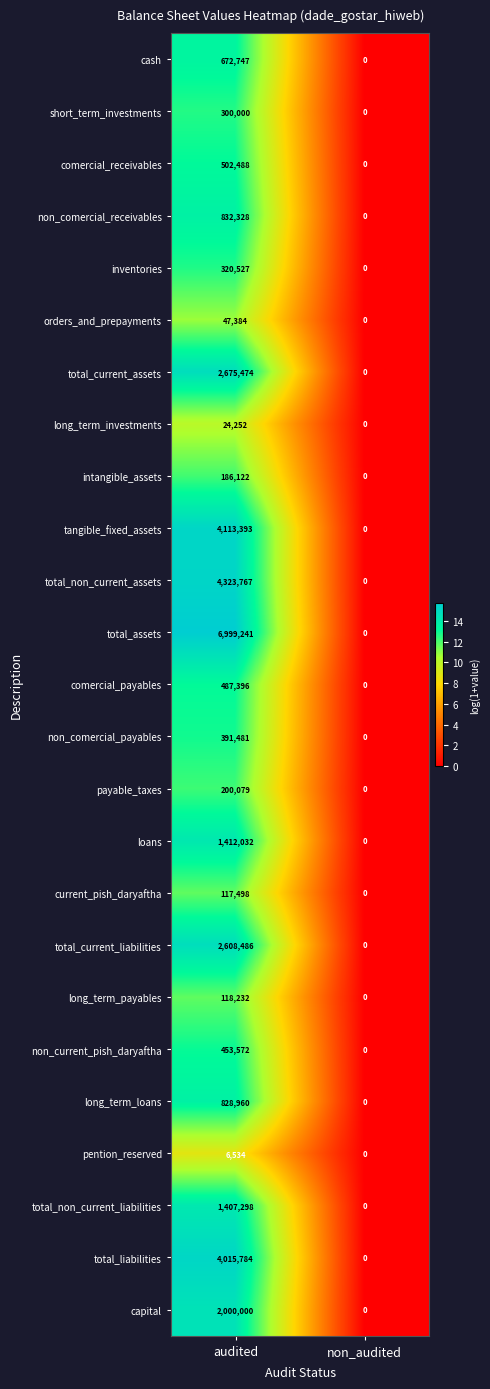

What is the difference between the maximum and minimum values in the total_non_current_liabilities series?

1407298